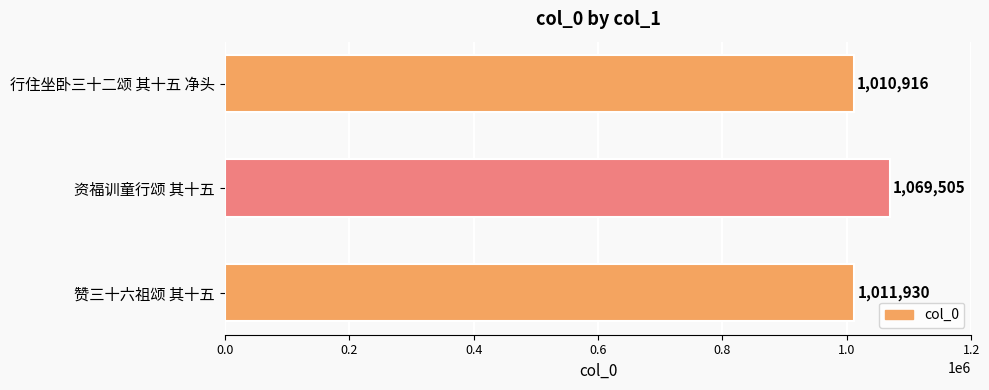

How many bars are there in total?

3